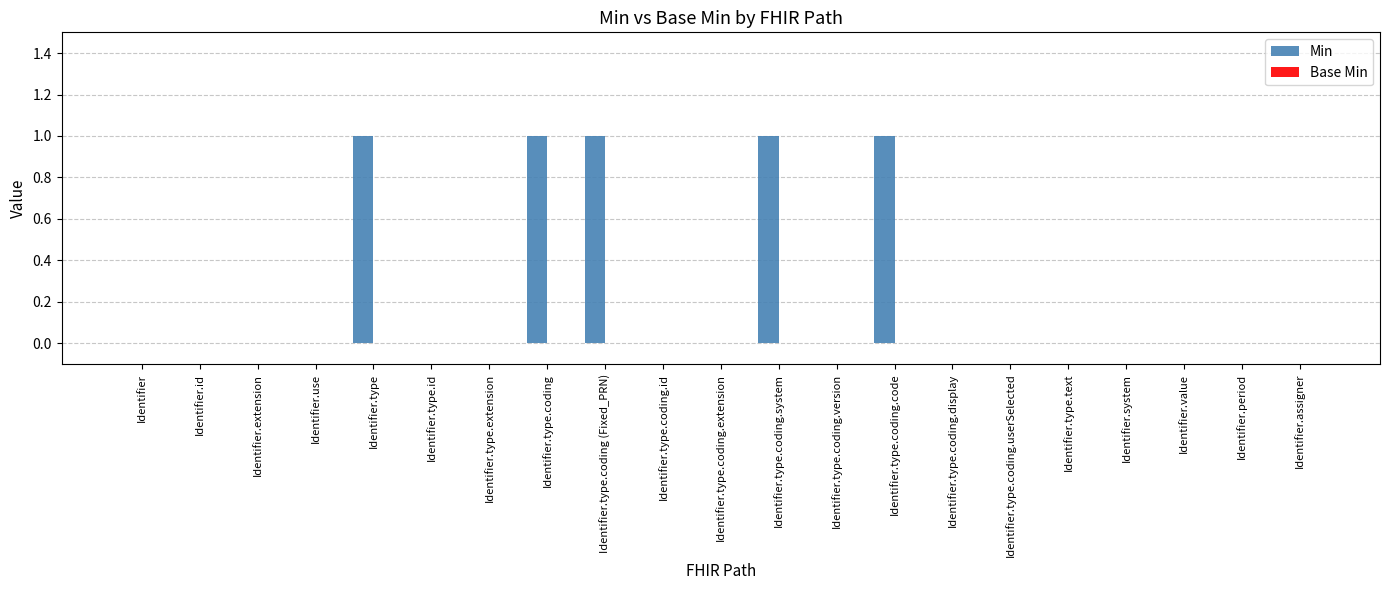

True or false: the data shows 0 at Identifier.type.coding.id.

True